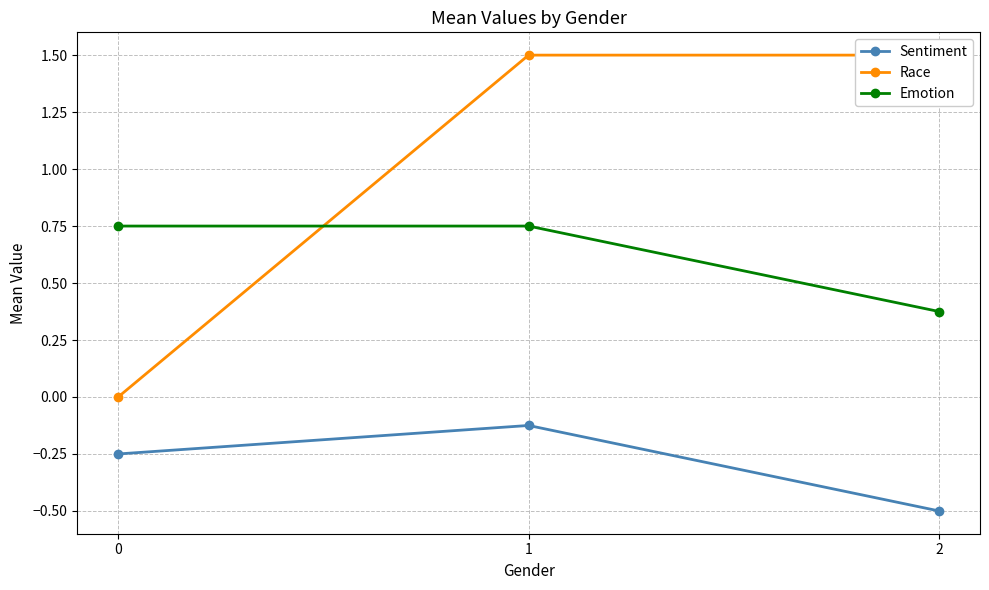

At which label does Emotion reach its minimum?

2